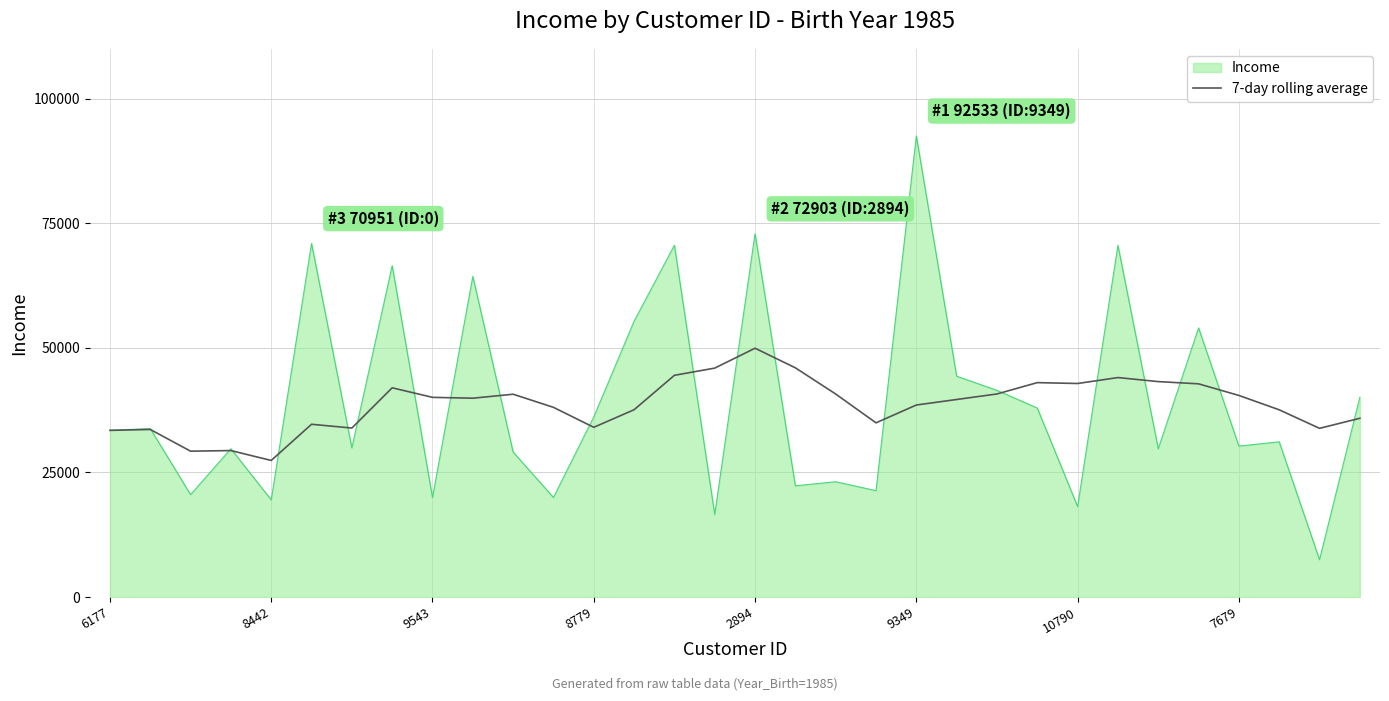

List the series in order of their peak value, lowest first.

7-day rolling average, Income